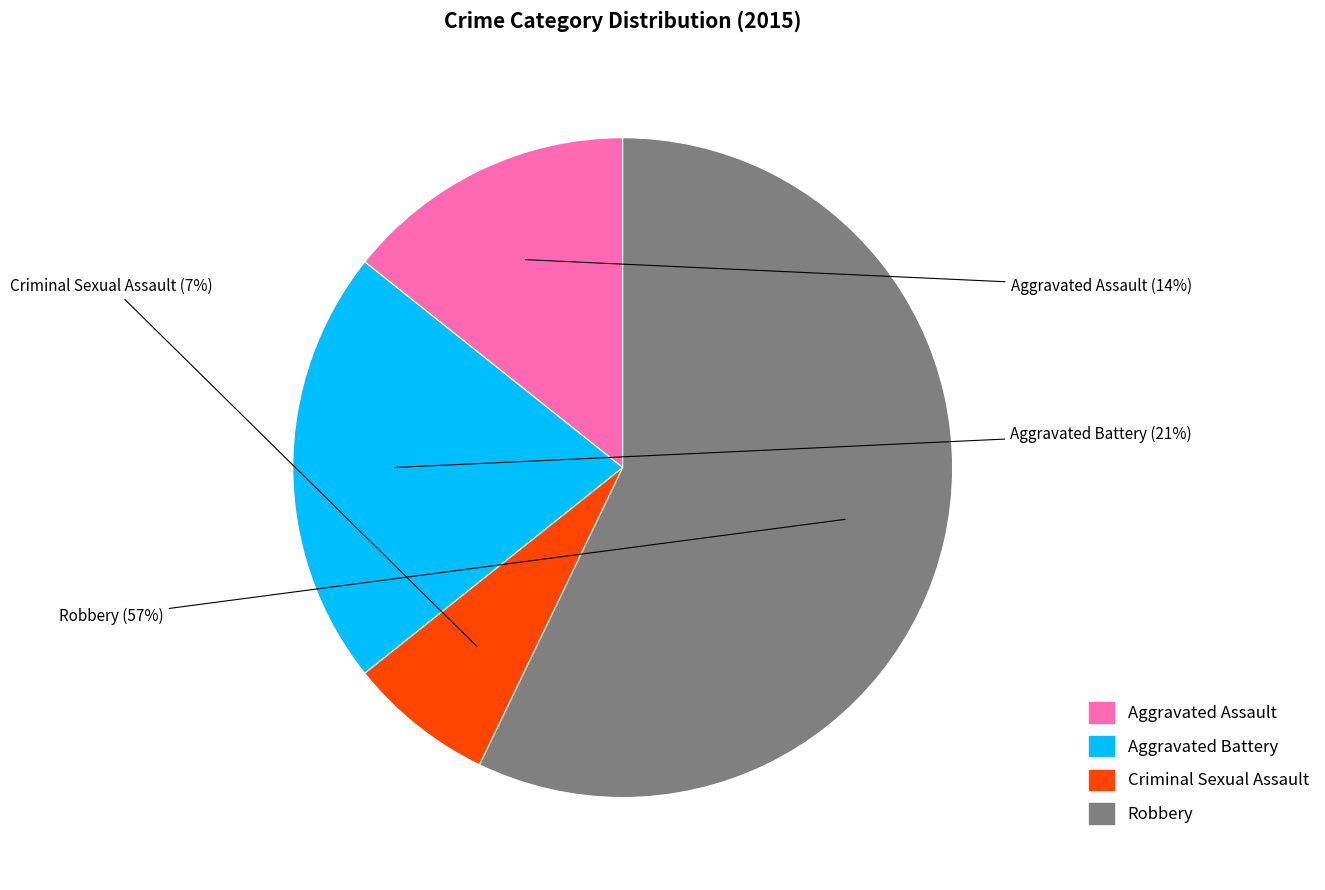

Which category has the smallest portion of the pie?

Criminal Sexual Assault